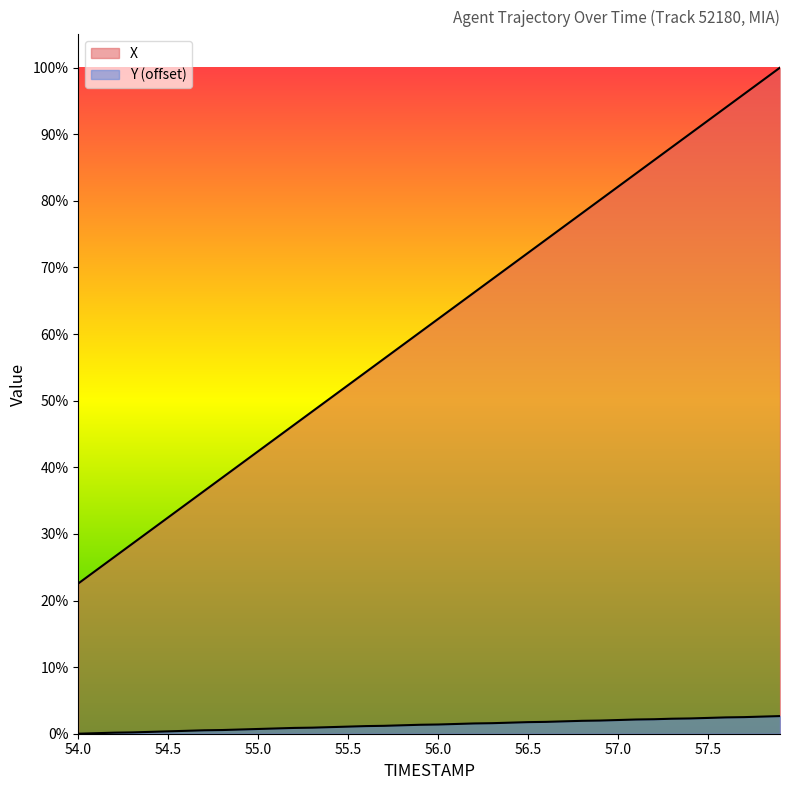

How many lines are shown in the chart?

2